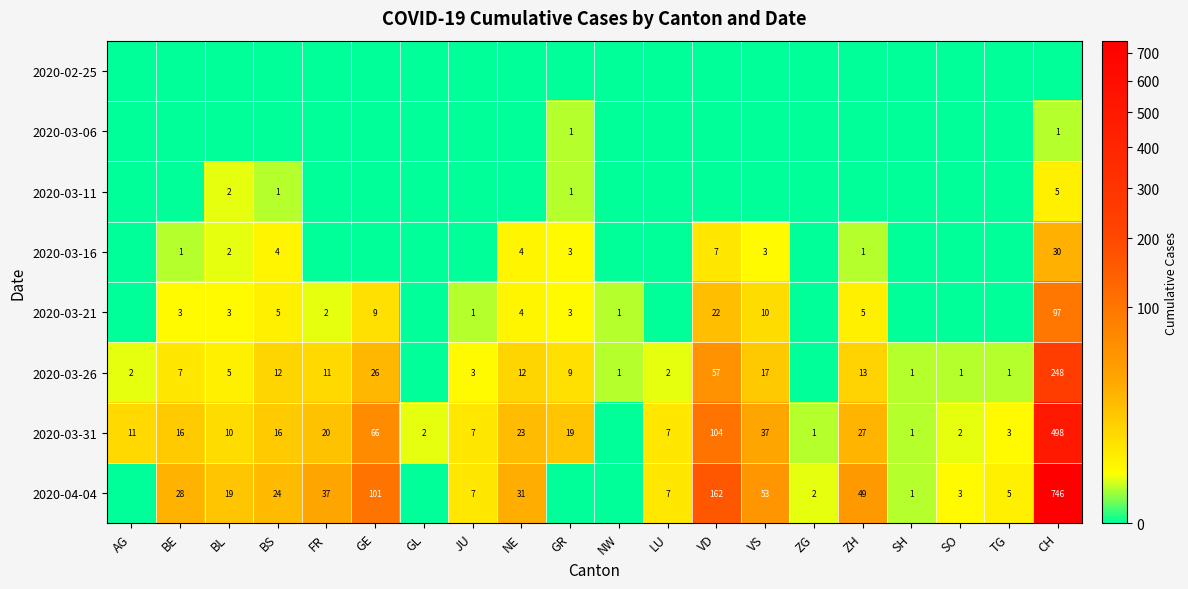

The value of 2020-03-31 at ZG is 1. True or false?

True